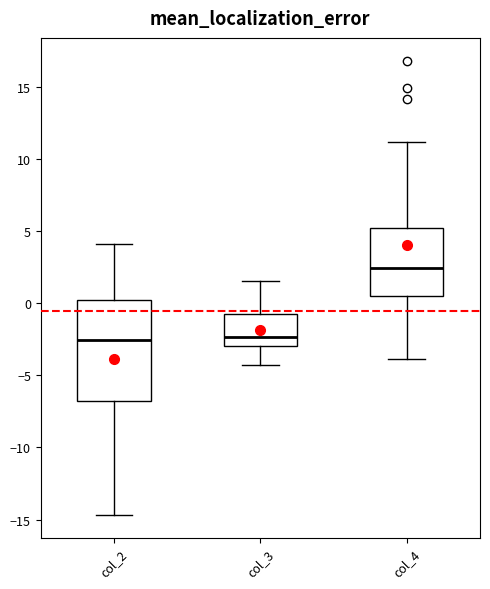

Reading left to right, read every box against the y-axis: the position of its median line, the range the box covers, and the ends of its whiskers. The values are not printed on the chart, so give them approximately, as read against the axis.

col_2: median -2.5, box -7.0 to 0.0, whiskers -14.5 to 4.0
col_3: median -2.5, box -3.0 to -1.0, whiskers -4.5 to 1.5
col_4: median 2.5, box 0.5 to 5.0, whiskers -4.0 to 11.0